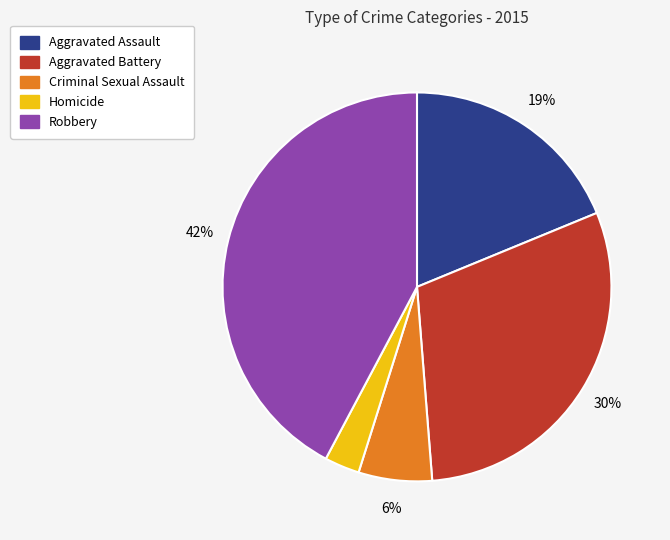

Do Homicide and Aggravated Battery together represent more than half of the pie?

No